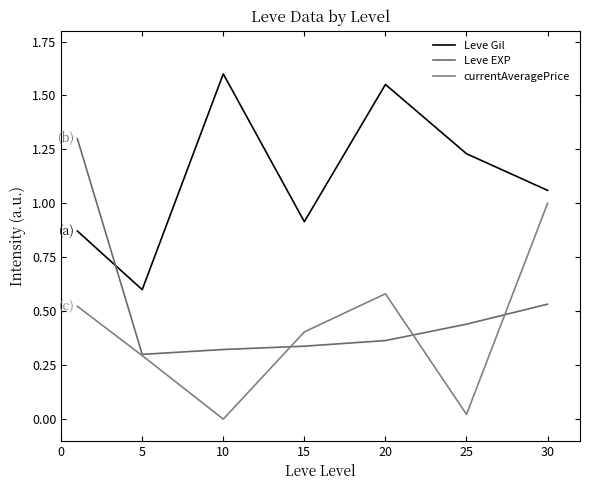

What is the difference between the maximum and second lowest values in the Leve Gil series?

0.7